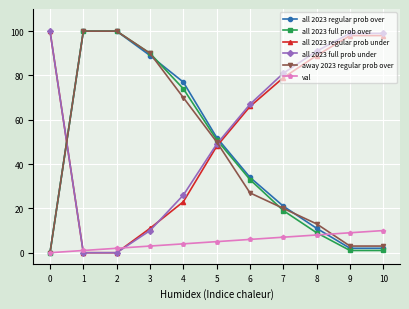

True or false: away 2023 regular prob over has more than 1 points higher than both neighbors.

False